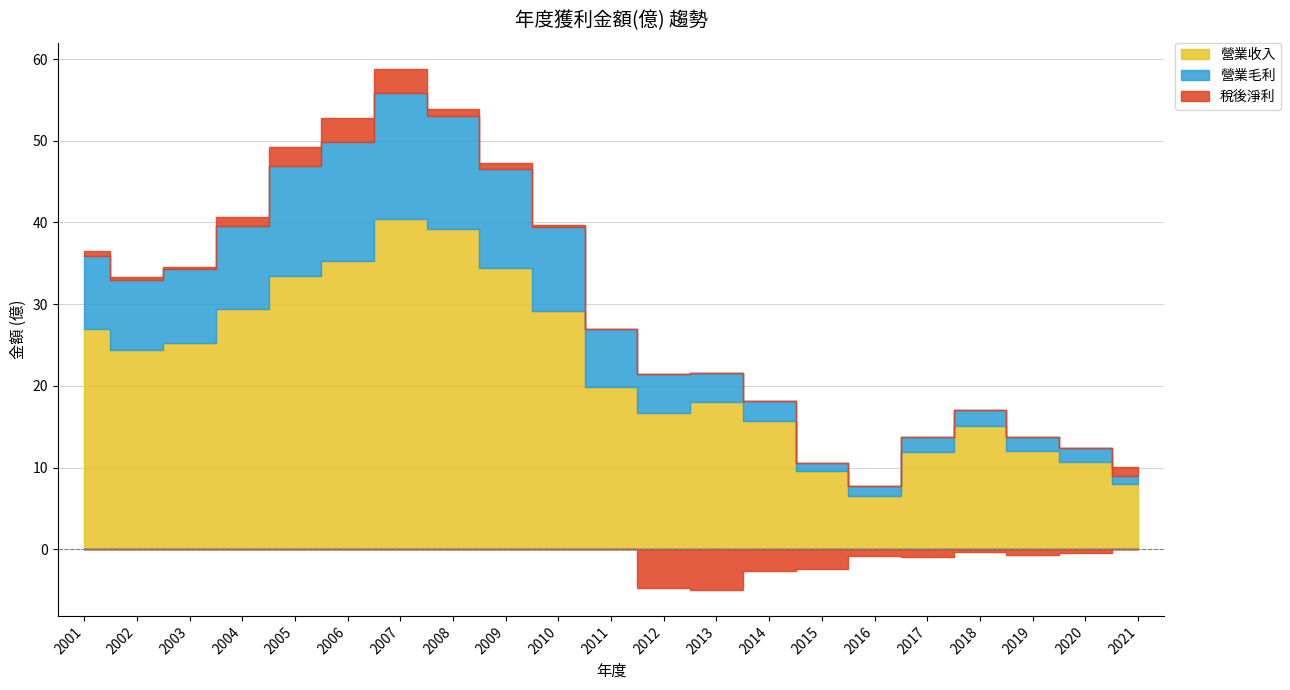

What is the difference between the maximum and minimum values in the 營業毛利 series?

14.5